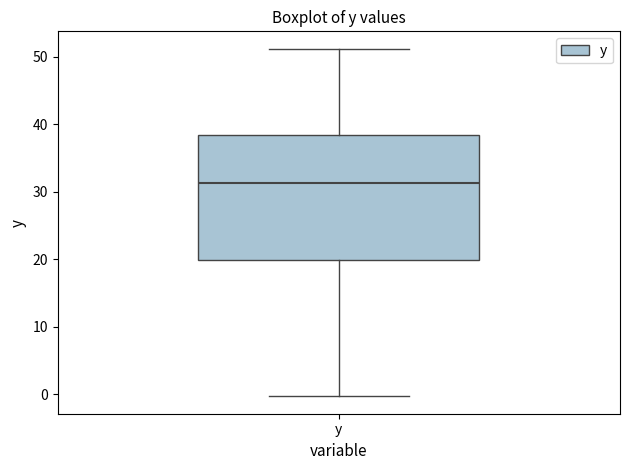

Where is the lower edge of the box for y on the y-axis? The values are not printed on the chart, so give them approximately, as read against the axis.

20